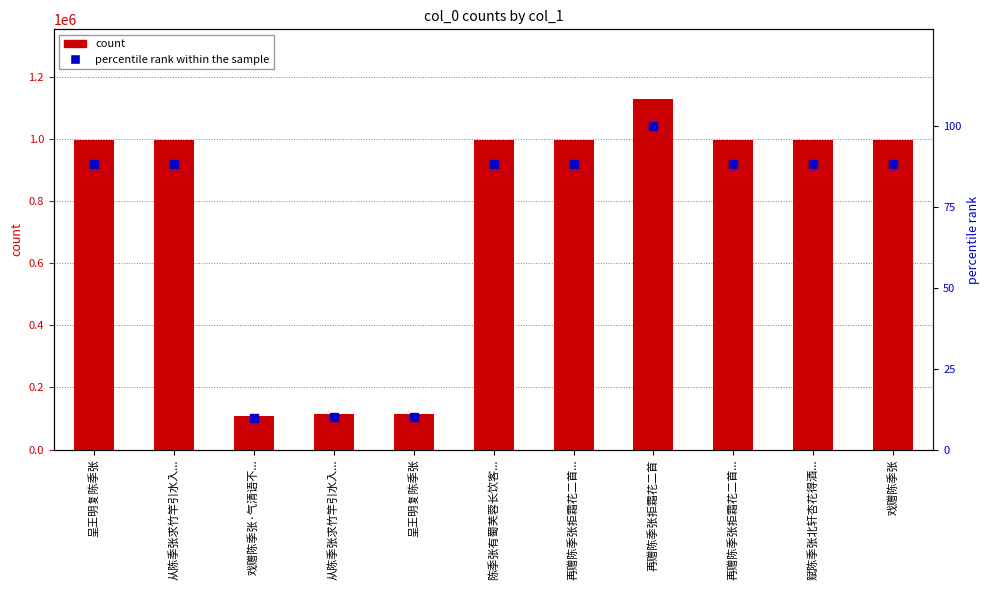

At which category is the sum across all series the highest?

再赠陈季张拒霜花二首